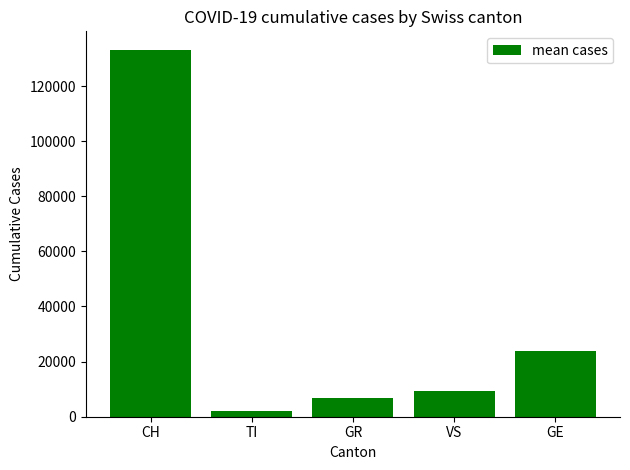

Which has a higher value, GR or VS?

VS